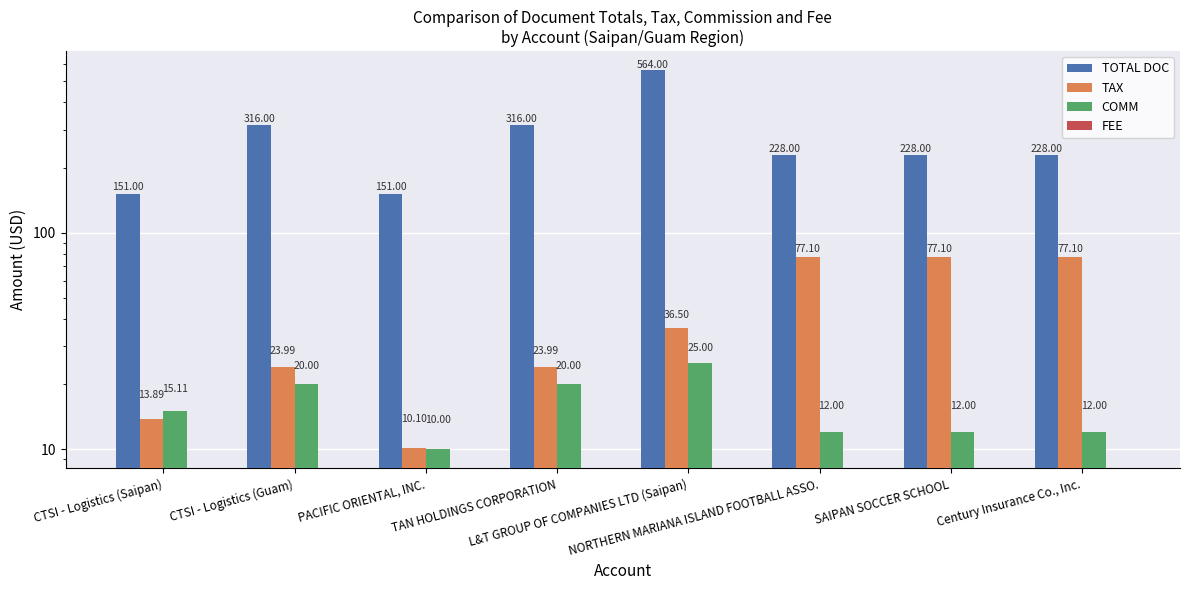

The FEE series shows 0.0 at SAIPAN SOCCER SCHOOL. True or false?

True